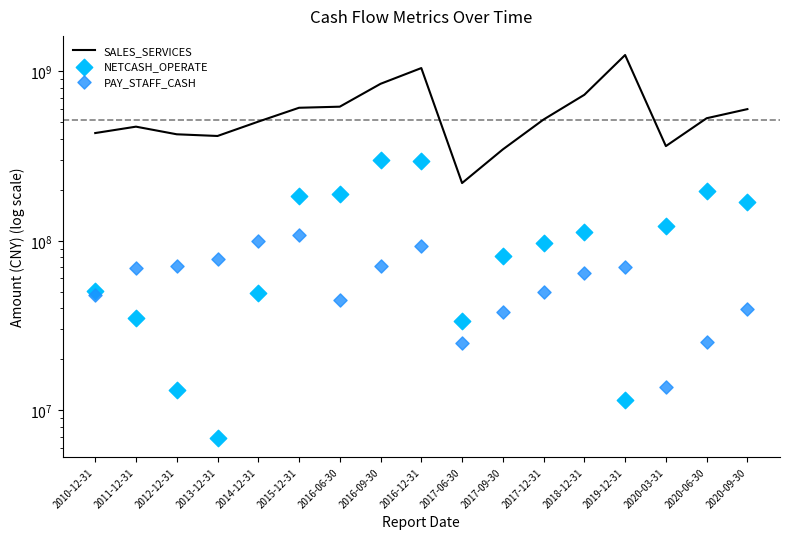

What are all the series names shown in the legend?

SALES_SERVICES, NETCASH_OPERATE, PAY_STAFF_CASH